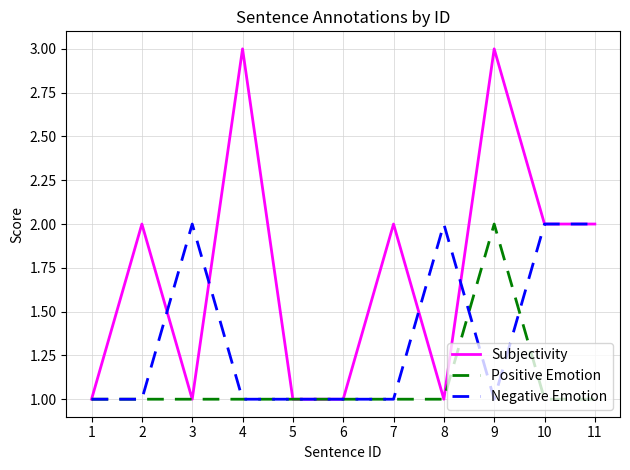

Rank the series by their average value, from highest to lowest.

Subjectivity, Negative Emotion, Positive Emotion